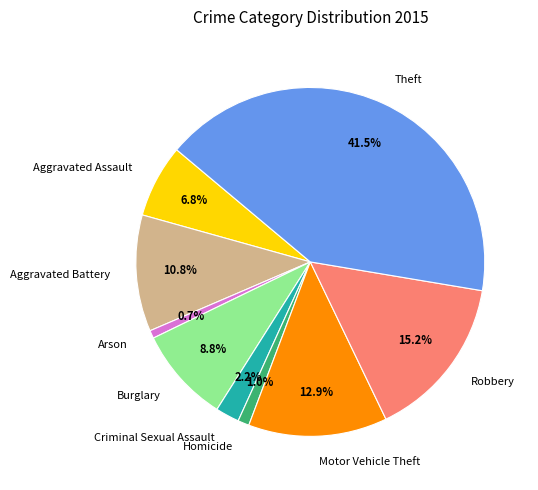

Is there any slice that represents more than half of the pie?

No